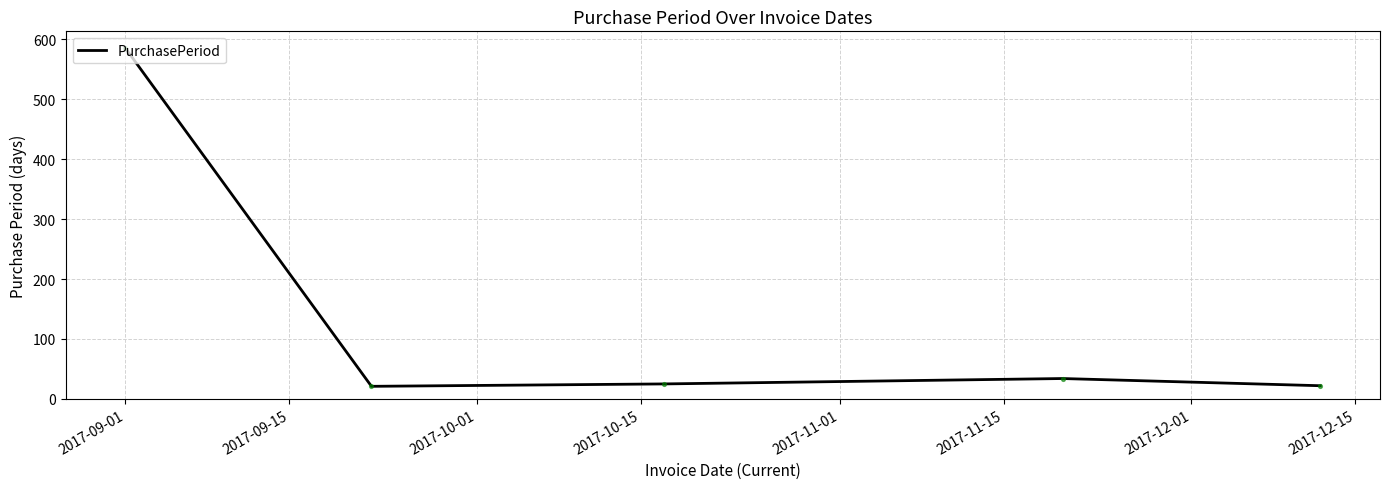

What is the maximum value shown in the chart?

585